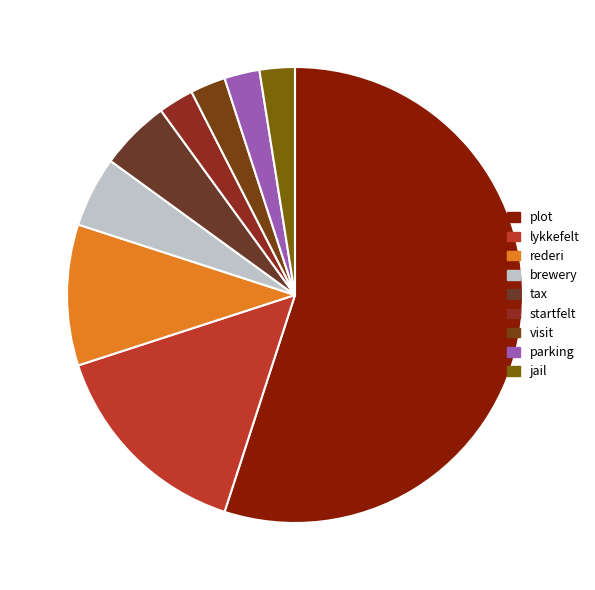

Is plot the majority of the pie?

Yes